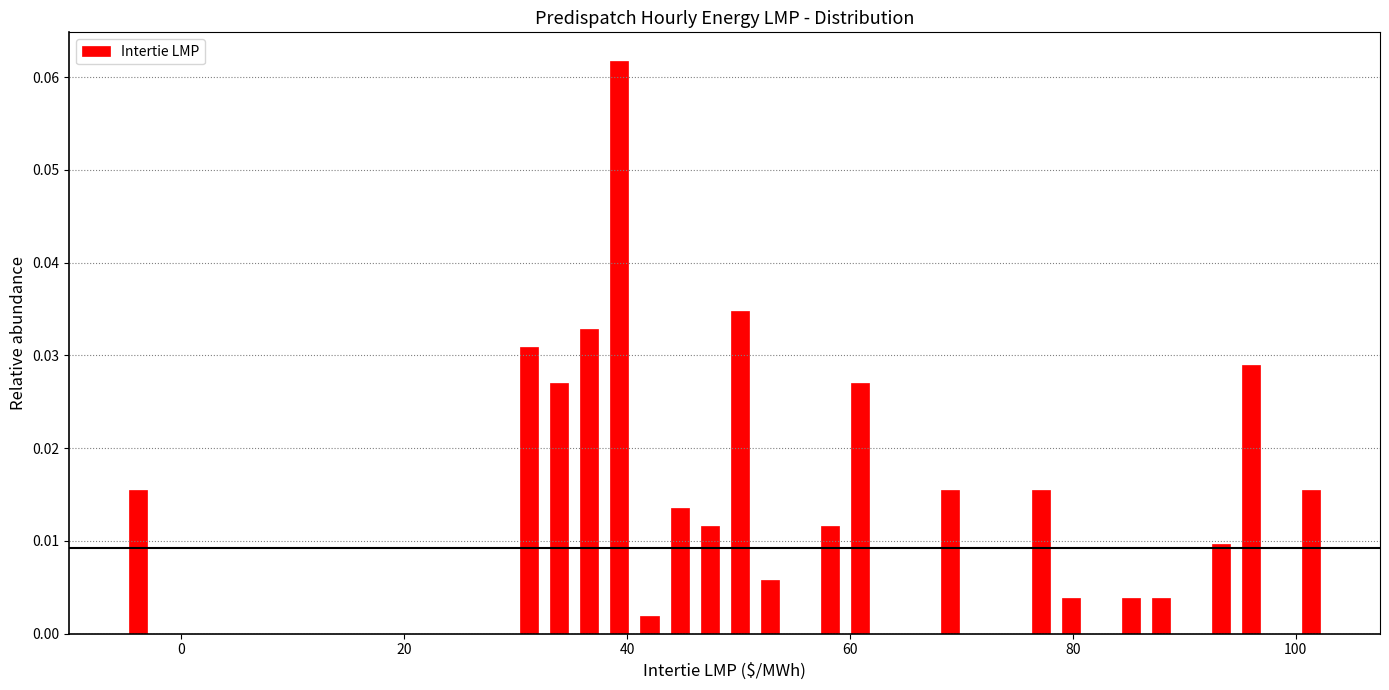

Around what value on the x-axis is the tallest bar? Give the approximate position of its centre, as read against the axis.

40